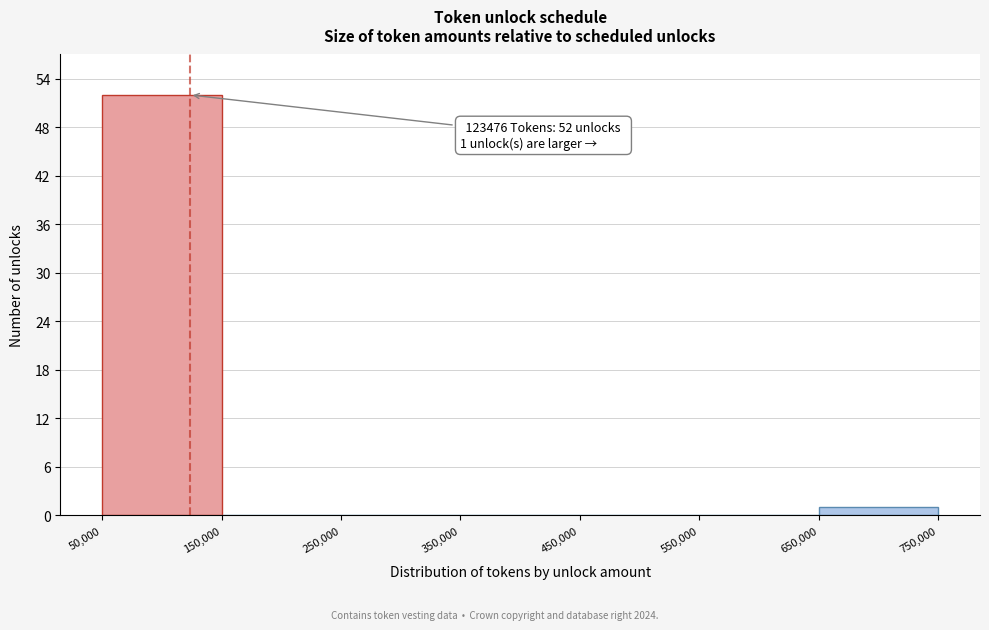

Which range on the x-axis has the tallest bar?

50,000 to 150,000